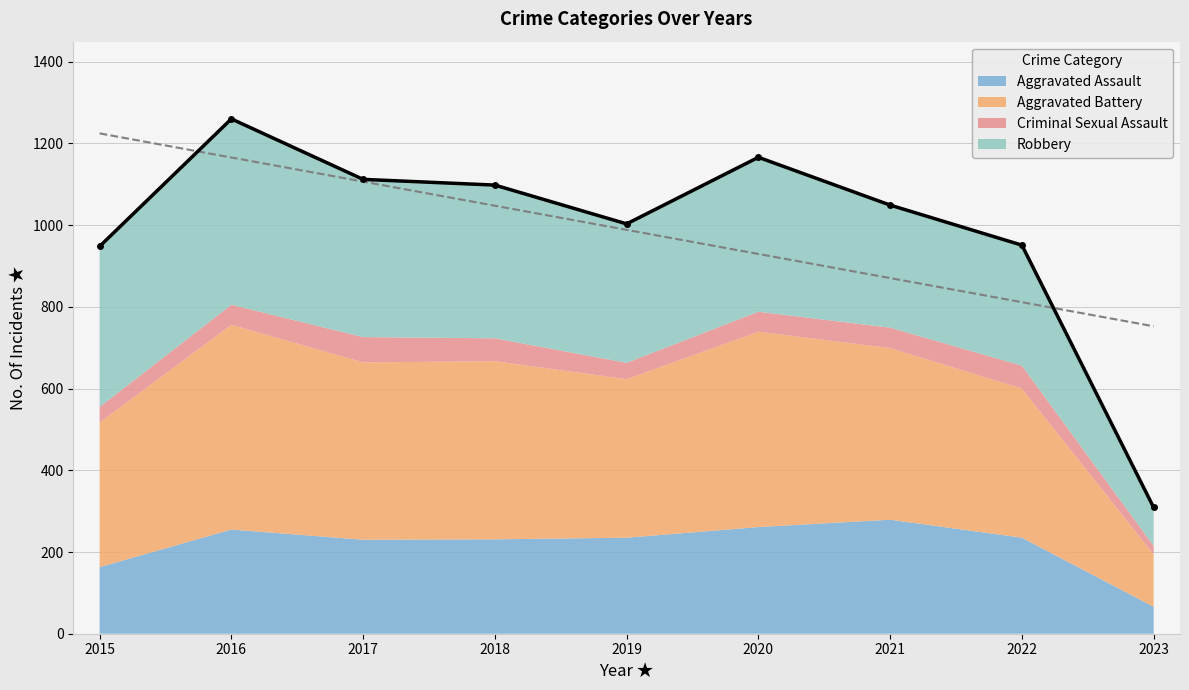

What is the value of the Criminal Sexual Assault point at the 1st from the left?

38